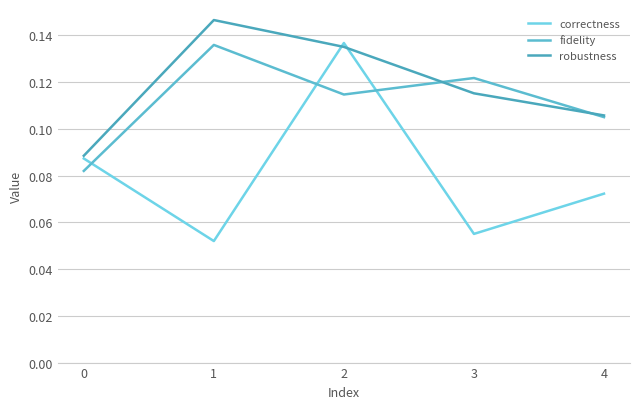

At how many categories does at least one series exceed 0?

5